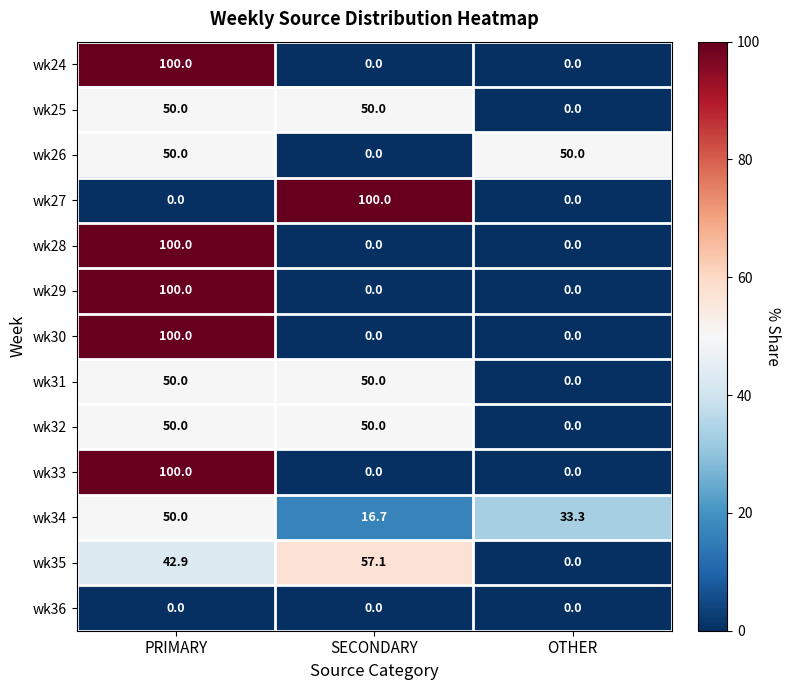

How many wk33 values are between 0 and 100?

3